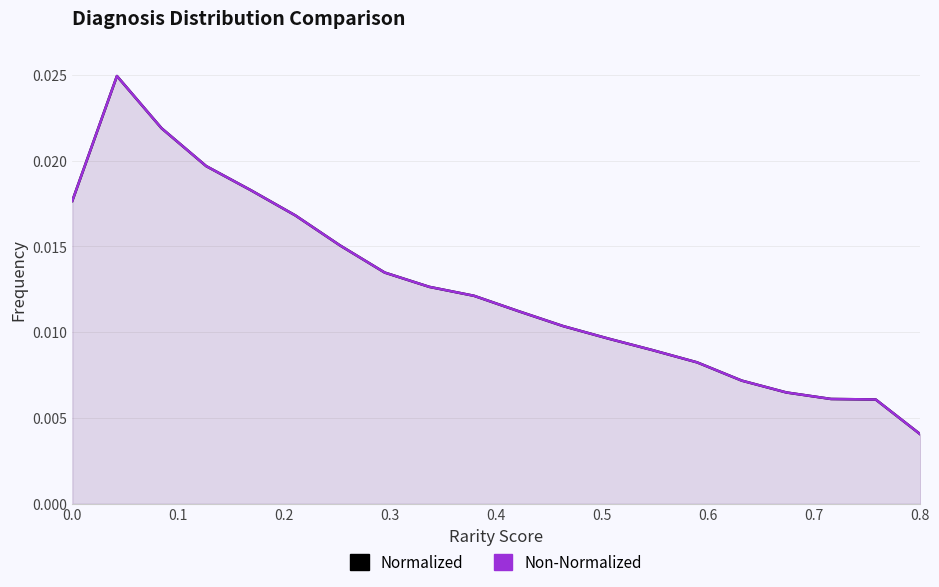

Which series has the largest total across all categories?

Normalized